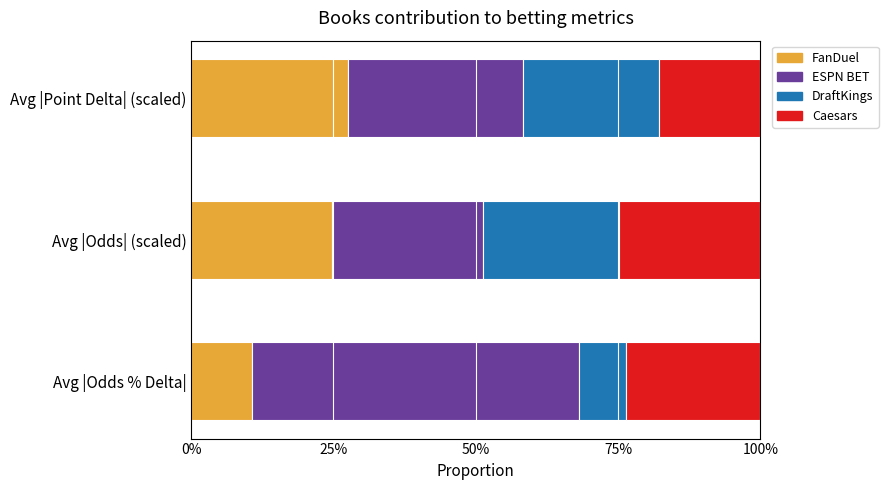

The value of FanDuel at Avg |Odds % Delta| is 4.0. True or false?

False